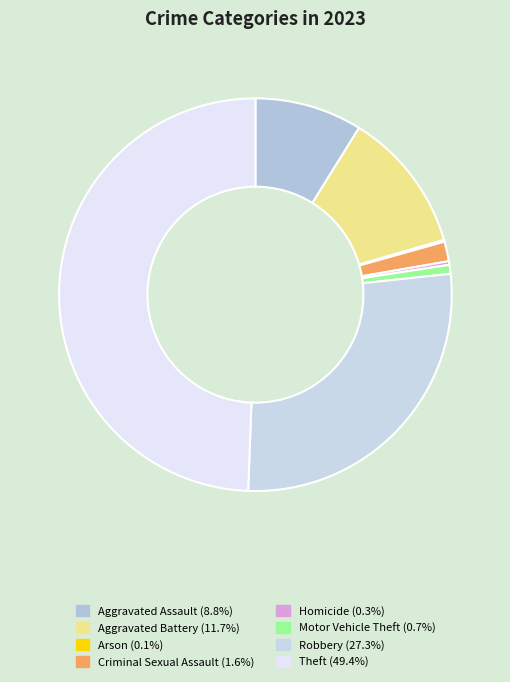

To the nearest percent, what is the difference between the largest and smallest slice percentages?

49%